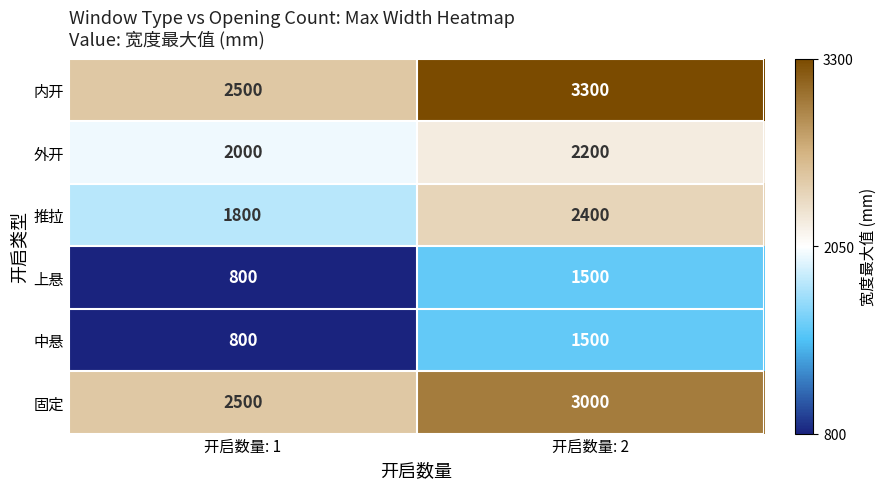

How many data points does each series have?

2